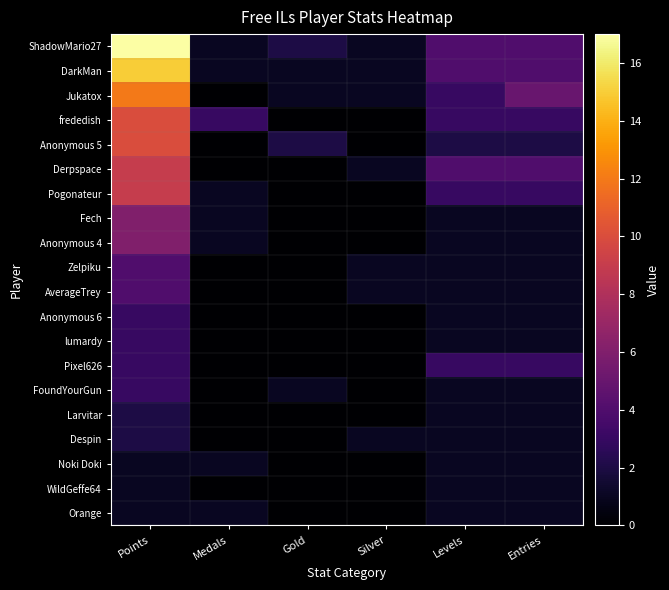

Which series has the largest range (max minus min)?

ShadowMario27